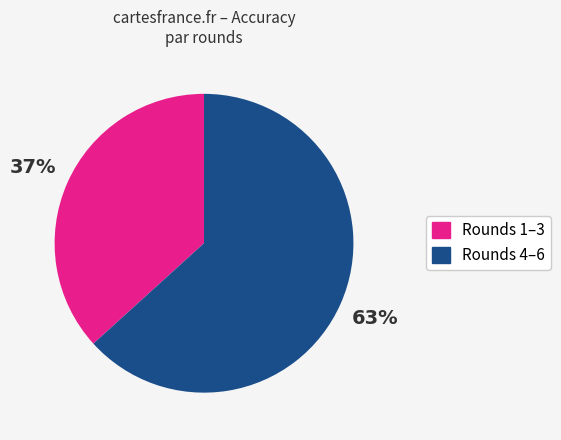

Is there any slice that represents more than half of the pie?

Yes